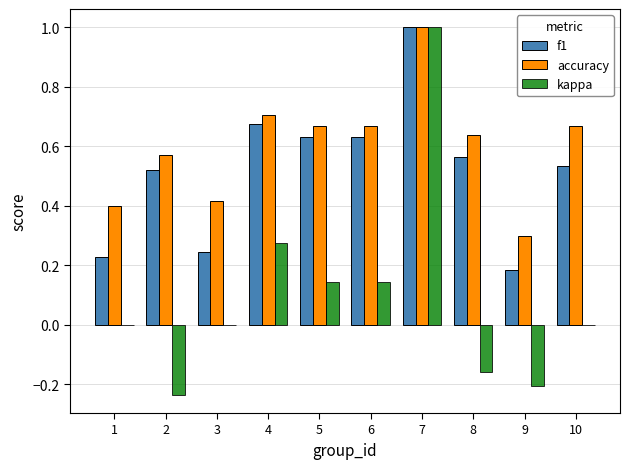

Is it true that accuracy equals 0.7 at 3?

False